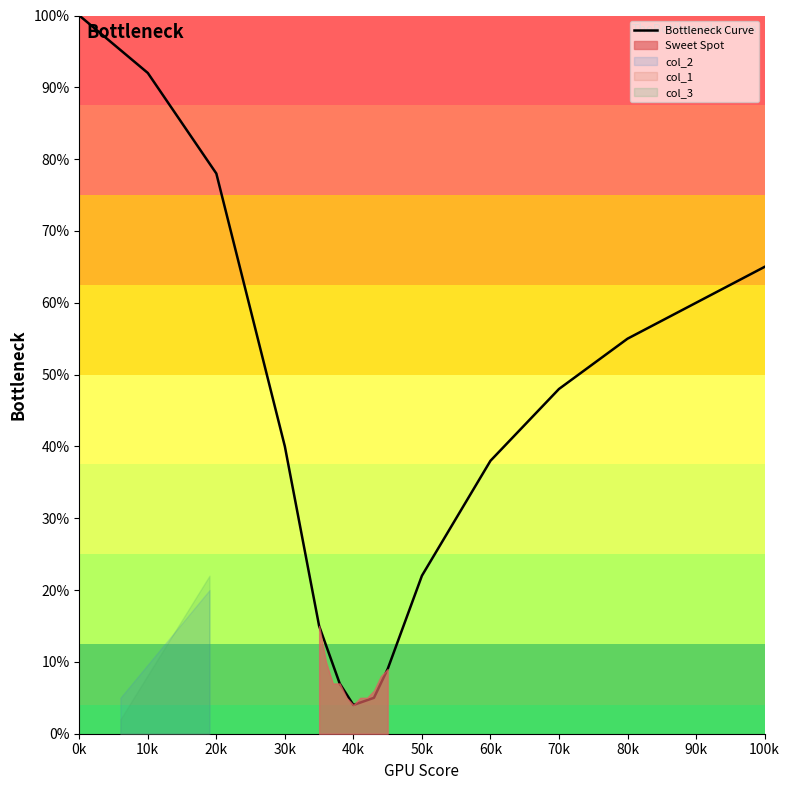

At which label is Bottleneck Curve closest to 52?

80k